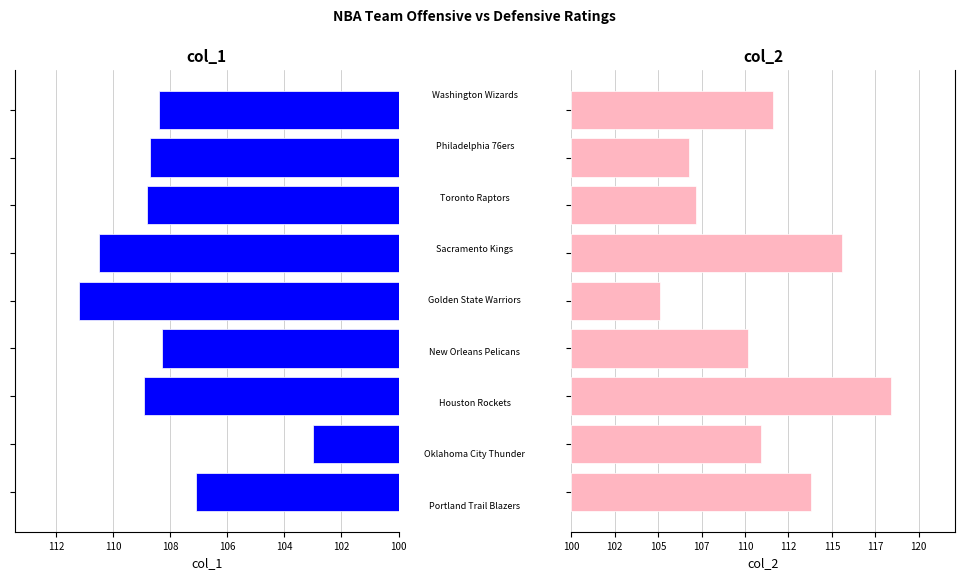

Count the number of data series in this chart.

2